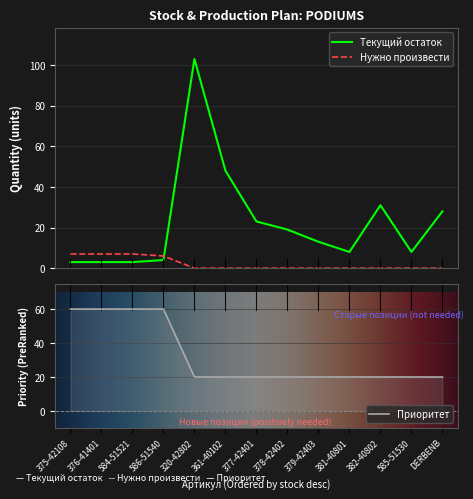

At 382-40802, list the series in order from largest to smallest.

Текущий остаток, Приоритет, Нужно произвести